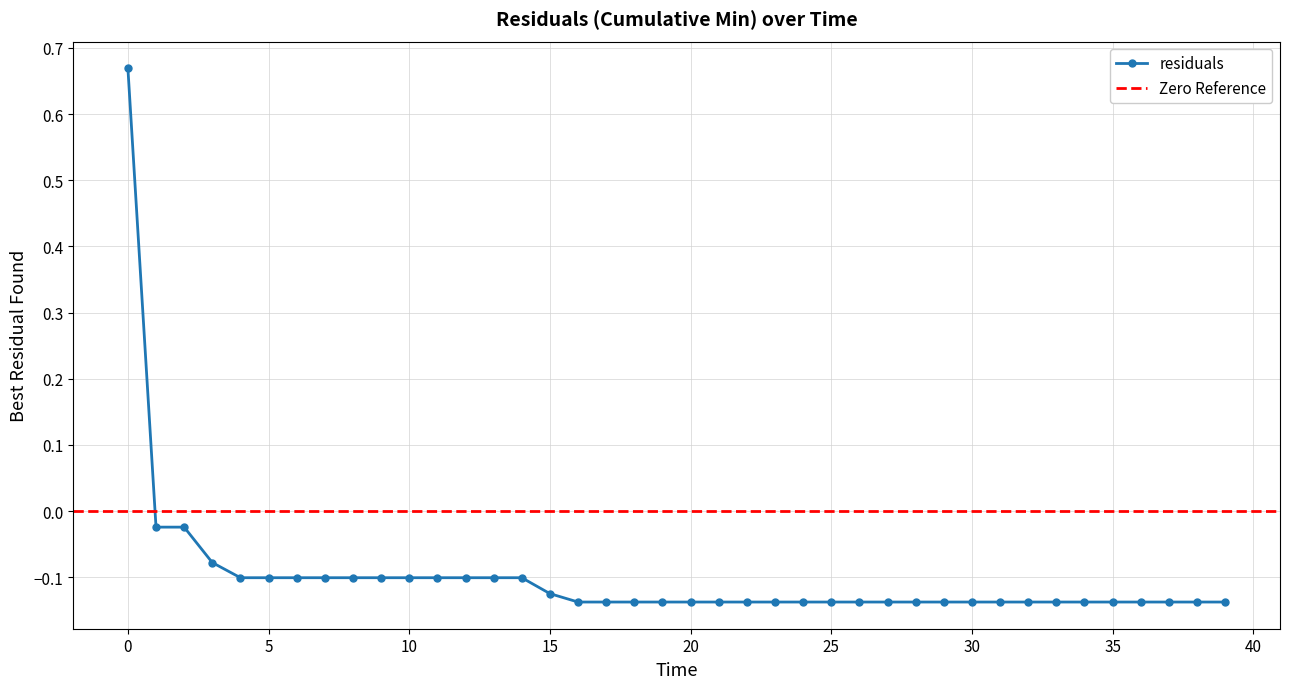

Is it true that residuals equals -0.2 at 25?

False